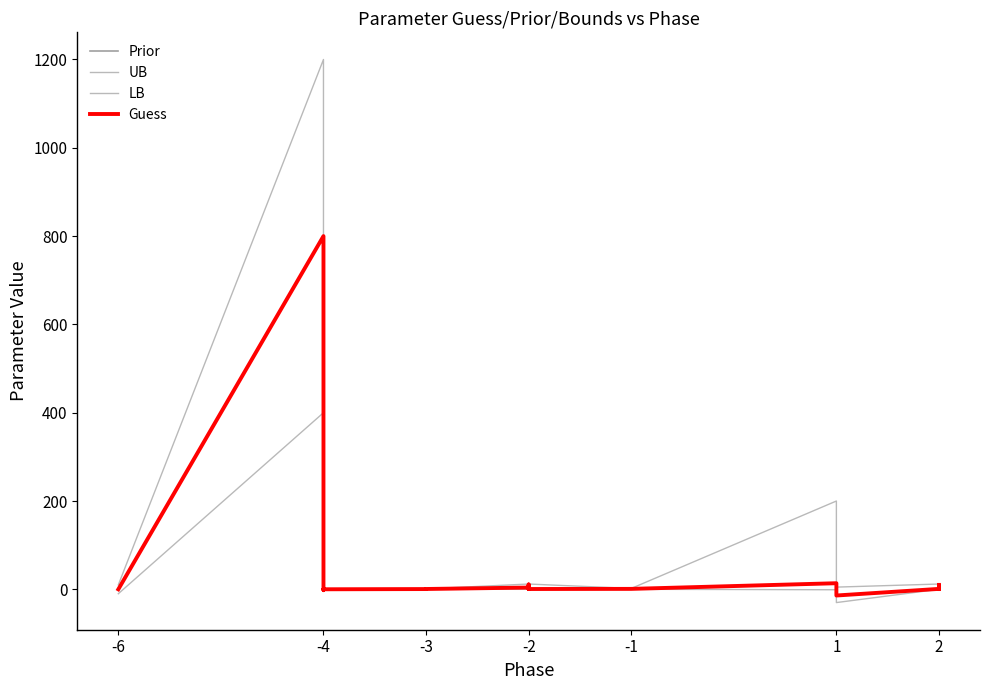

What is the difference between the second highest and minimum values in the Guess series?

27.8